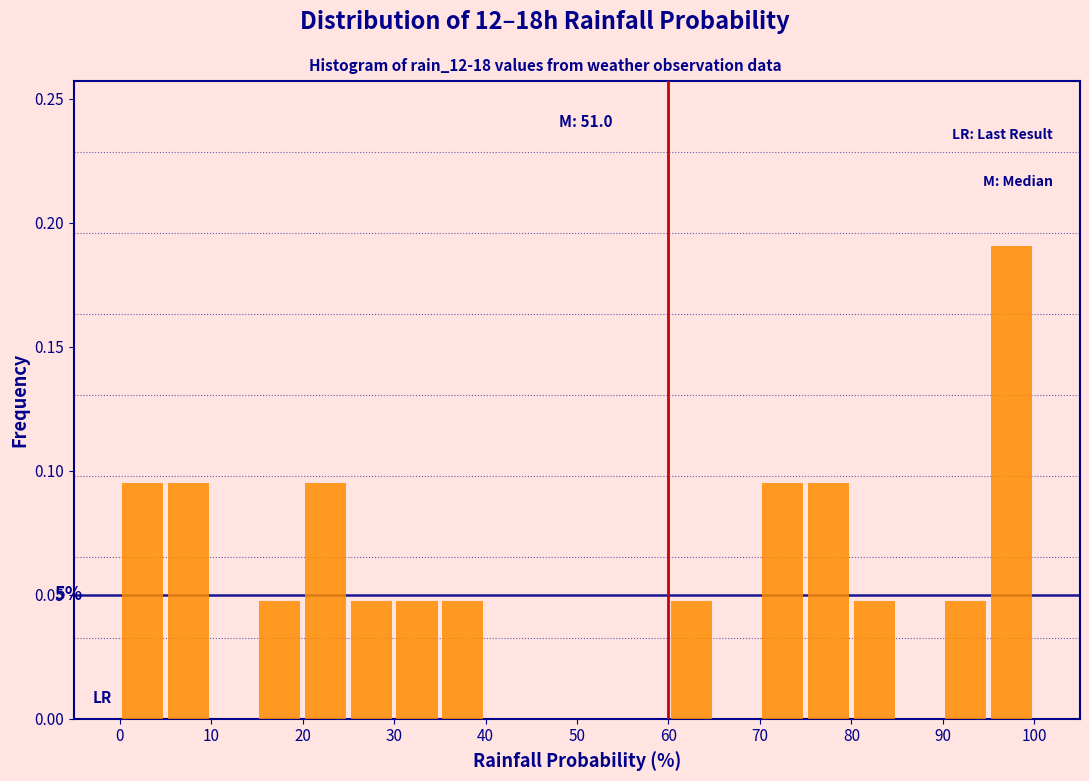

Which range on the x-axis has the tallest bar?

95 to 100